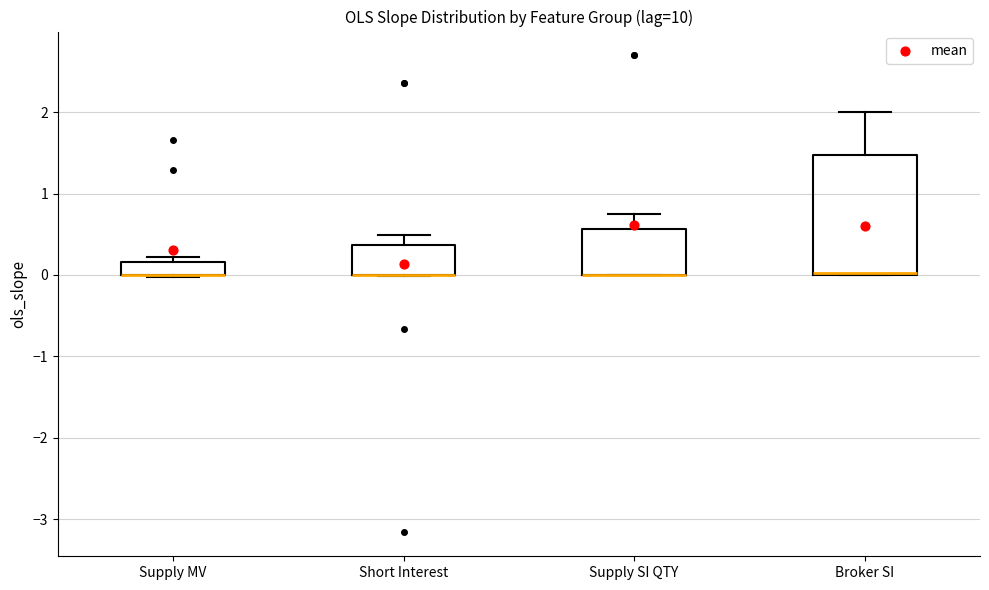

Reading left to right, transcribe this box plot: for each box, give where its median line is, the range the box spans, and where its two whiskers end, as read against the y-axis. The values are not printed on the chart, so give them approximately, as read against the axis.

Supply MV: median 0.0 (drawn on the box's lower edge), box 0.0 to 0.2, whiskers 0.0 to 0.2 (just above the box's upper edge)
Short Interest: median 0.0 (drawn on the box's lower edge), box 0.0 to 0.4, whiskers 0.0 to 0.5
Supply SI QTY: median 0.0 (drawn on the box's lower edge), box 0.0 to 0.6, whiskers 0.0 to 0.7
Broker SI: median 0.0 (drawn on the box's lower edge), box 0.0 to 1.5, whiskers 0.0 to 2.0